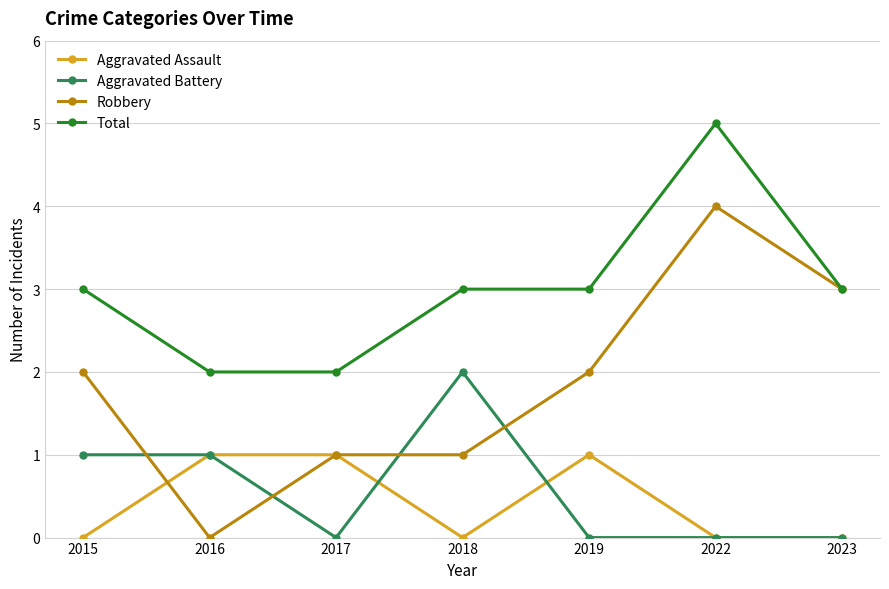

At which category does Aggravated Assault reach its first local valley?

2018